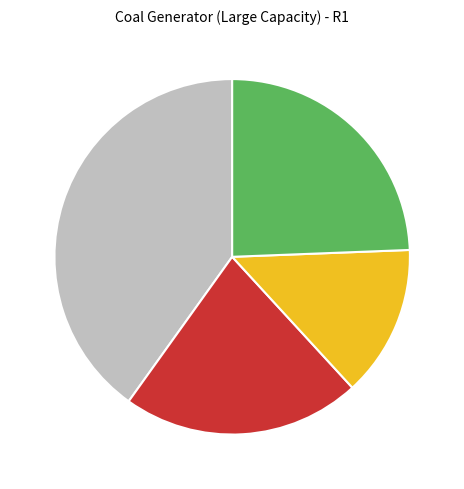

Does any single category account for the majority?

No